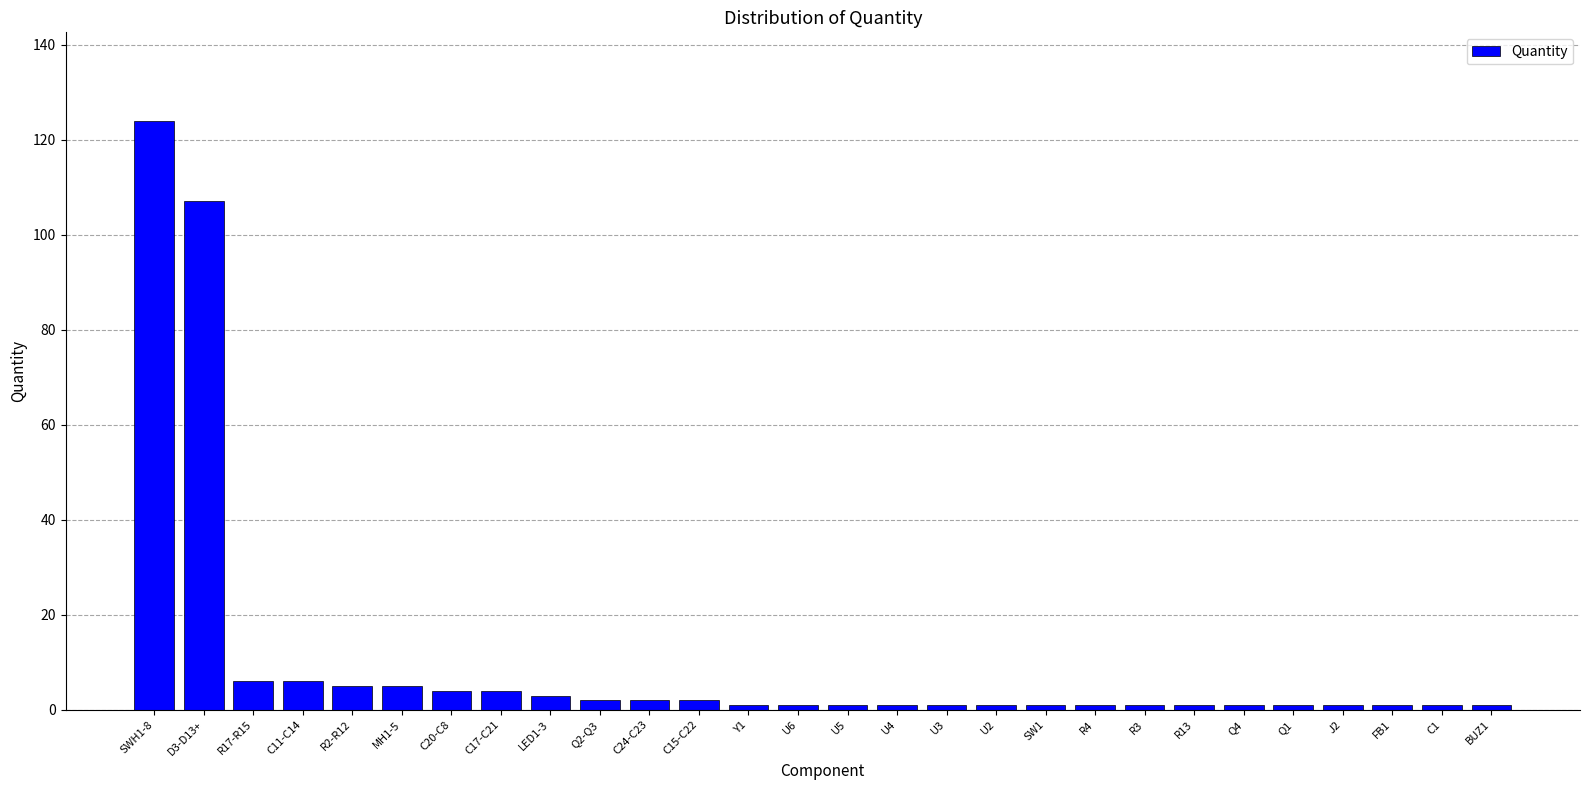

Reading right to left, transcribe all the data shown in this chart.

BUZ1=1	C1=1	FB1=1	J2=1	Q1=1	Q4=1	R13=1	R3=1	R4=1	SW1=1	U2=1	U3=1	U4=1	U5=1	U6=1	Y1=1	C15-C22=2	C24-C23=2	Q2-Q3=2	LED1-3=3	C17-C21=4	C20-C8=4	MH1-5=5	R2-R12=5	C11-C14=6	R17-R15=6	D3-D13+=107	SWH1-8=124